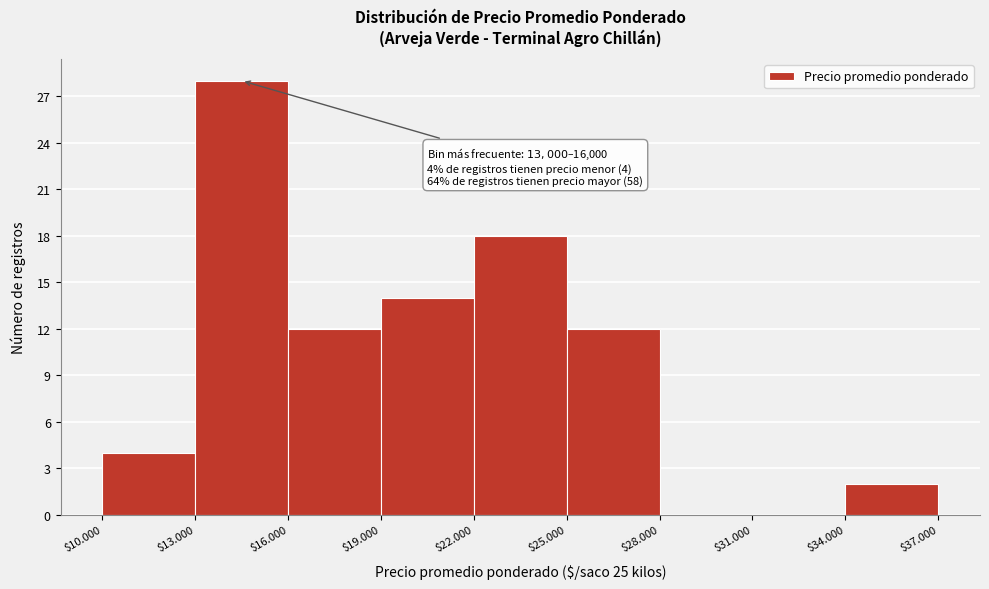

Is it true that the value at $19.000 is 8?

False